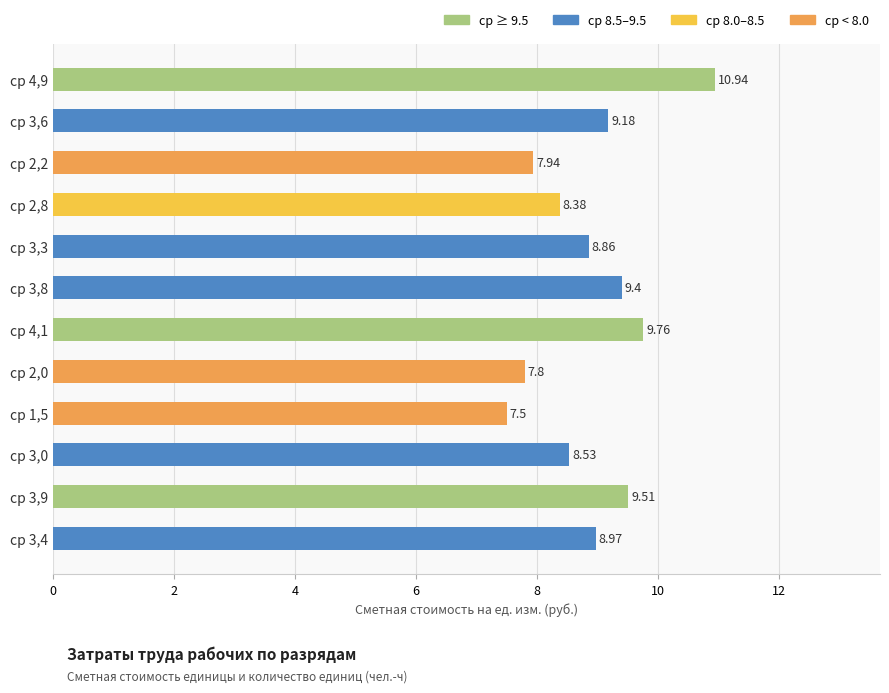

List the labels in order of value, smallest first.

ср 1,5, ср 2,0, ср 2,2, ср 2,8, ср 3,0, ср 3,3, ср 3,4, ср 3,6, ср 3,8, ср 3,9, ср 4,1, ср 4,9